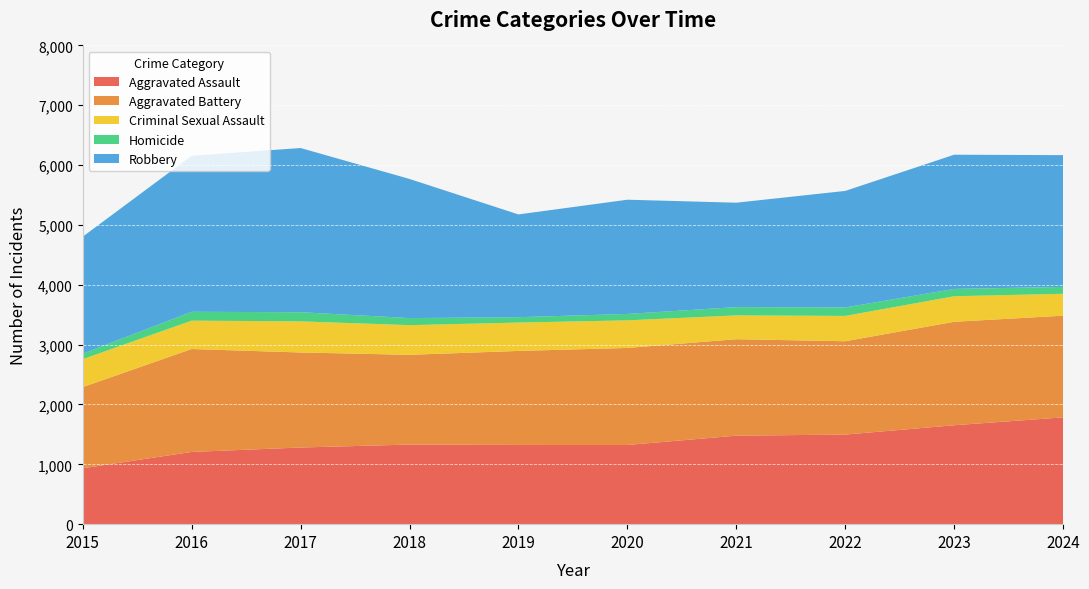

Reading left to right, list all the values displayed in this chart.

Aggravated Assault: 2015=934	2016=1207	2017=1281	2018=1330	2019=1324	2020=1323	2021=1479	2022=1497	2023=1653	2024=1785
Aggravated Battery: 2015=1356	2016=1720	2017=1588	2018=1500	2019=1571	2020=1622	2021=1612	2022=1560	2023=1729	2024=1699
Criminal Sexual Assault: 2015=467	2016=474	2017=520	2018=496	2019=474	2020=461	2021=398	2022=423	2023=427	2024=366
Homicide: 2015=92	2016=148	2017=153	2018=118	2019=90	2020=107	2021=138	2022=142	2023=122	2024=115
Robbery: 2015=1955	2016=2607	2017=2744	2018=2325	2019=1717	2020=1909	2021=1745	2022=1947	2023=2243	2024=2202